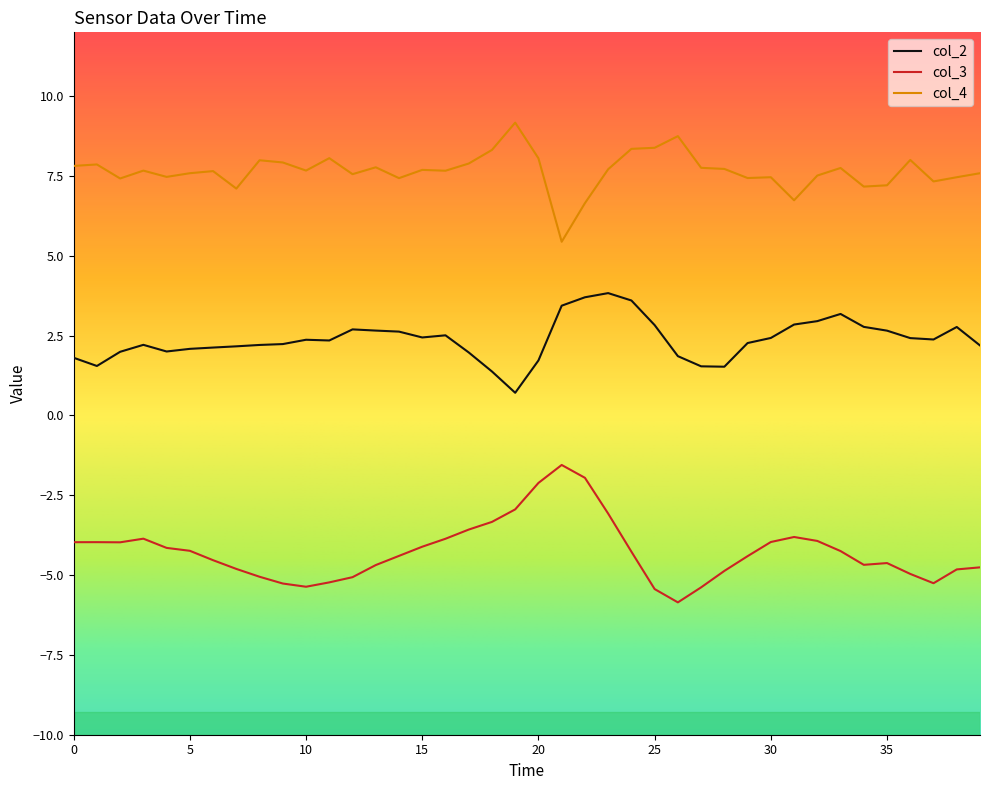

List the series in order of their peak value, lowest first.

col_3, col_2, col_4